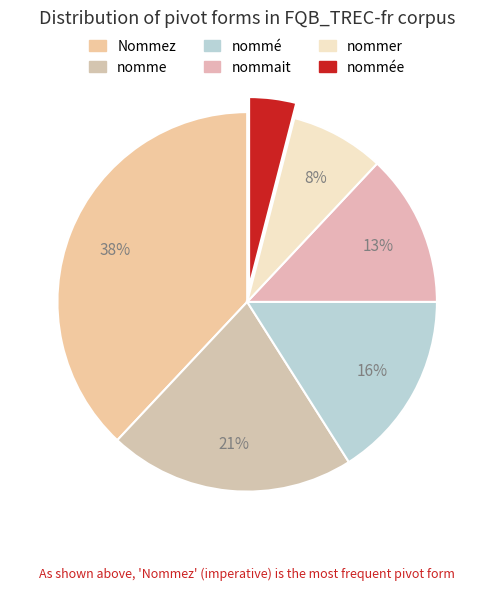

How many slices are in this pie chart?

6